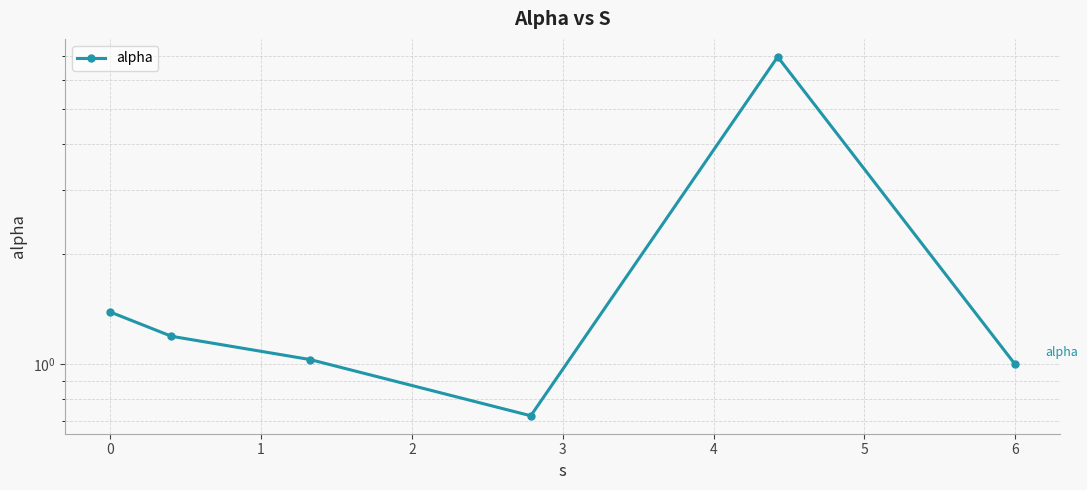

Reading left to right, what are all the values shown in this chart?

1.4	1.2	1.0	0.7	6.9	1.0